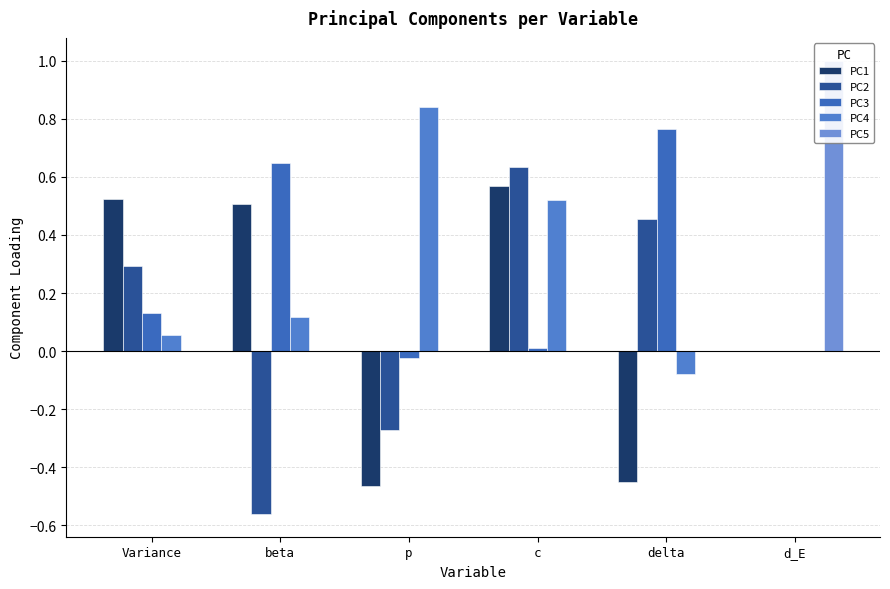

What are all the series names shown in the legend?

PC1, PC2, PC3, PC4, PC5